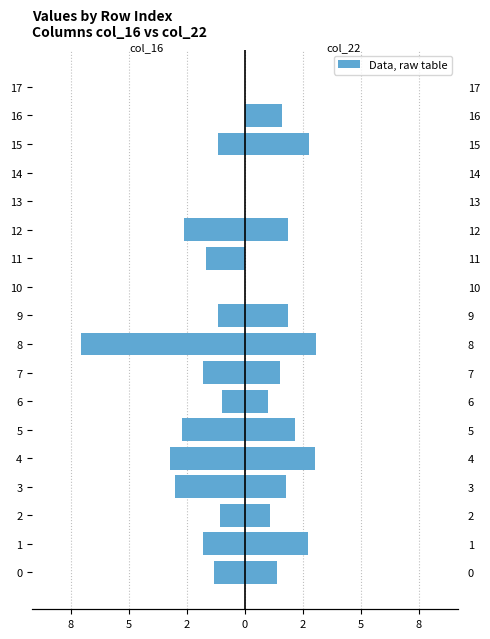

Reading left to right, transcribe all the data shown in this chart.

col_16: -1.4	-1.8	-1.1	-3.0	-3.2	-2.7	-1.0	-1.8	-7.1	-1.1	0.0	-1.7	-2.6	0.0	0.0	-1.2	0.0	0.0
col_22: 1.4	2.7	1.1	1.8	3.0	2.1	1.0	1.5	3.1	1.9	0.0	0.0	1.9	0.0	0.0	2.8	1.6	0.0